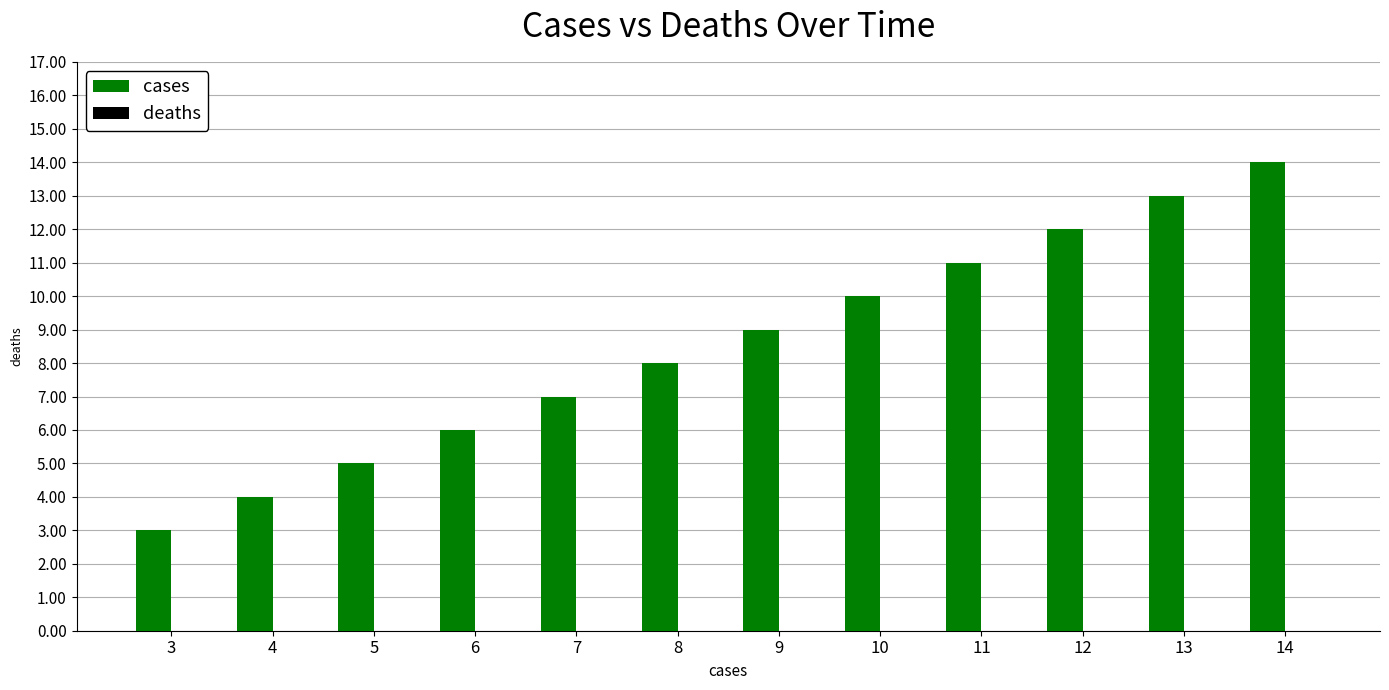

List the labels in order of value, smallest first.

3, 4, 5, 6, 7, 8, 9, 10, 11, 12, 13, 14